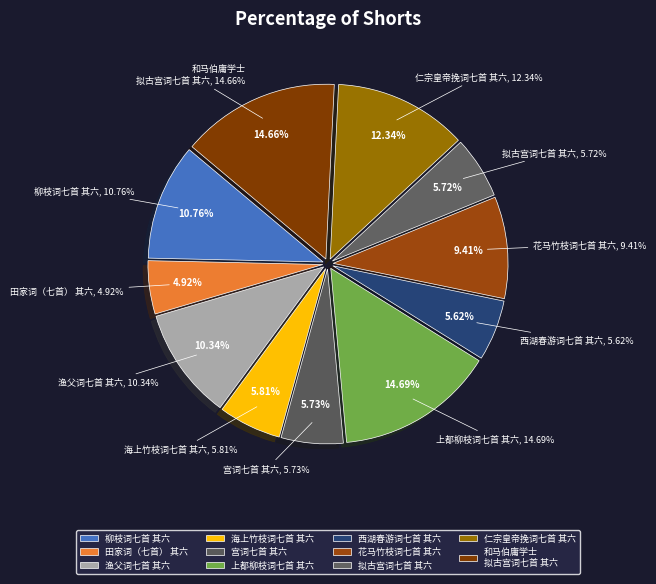

The 海上竹枝词七首 其六 slice represents 6% of the pie. True or false?

True